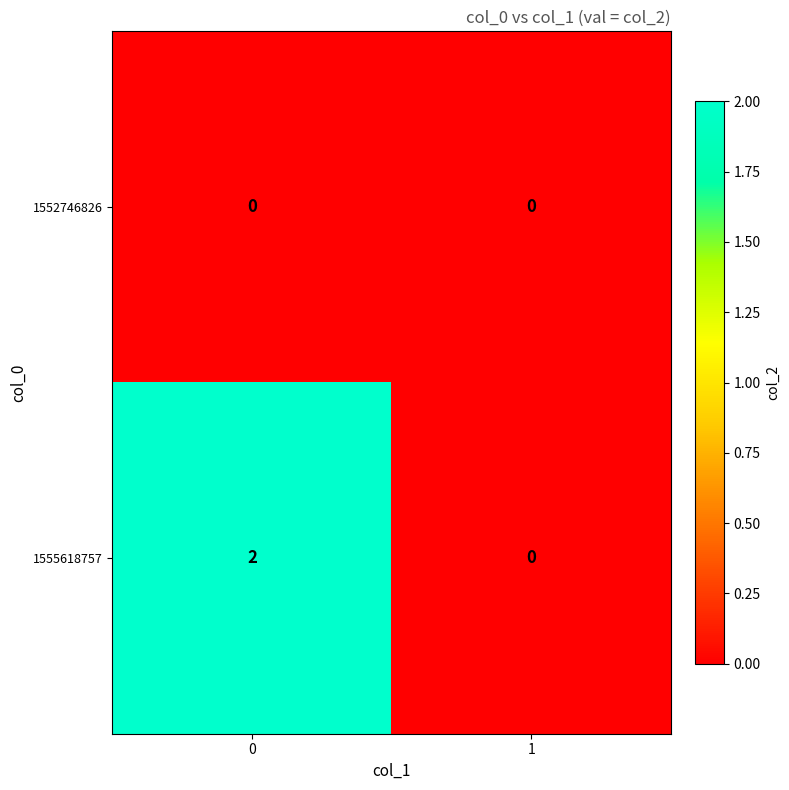

Is the value of 1555618757 at 0 greater than the value of 1552746826 at 1?

Yes